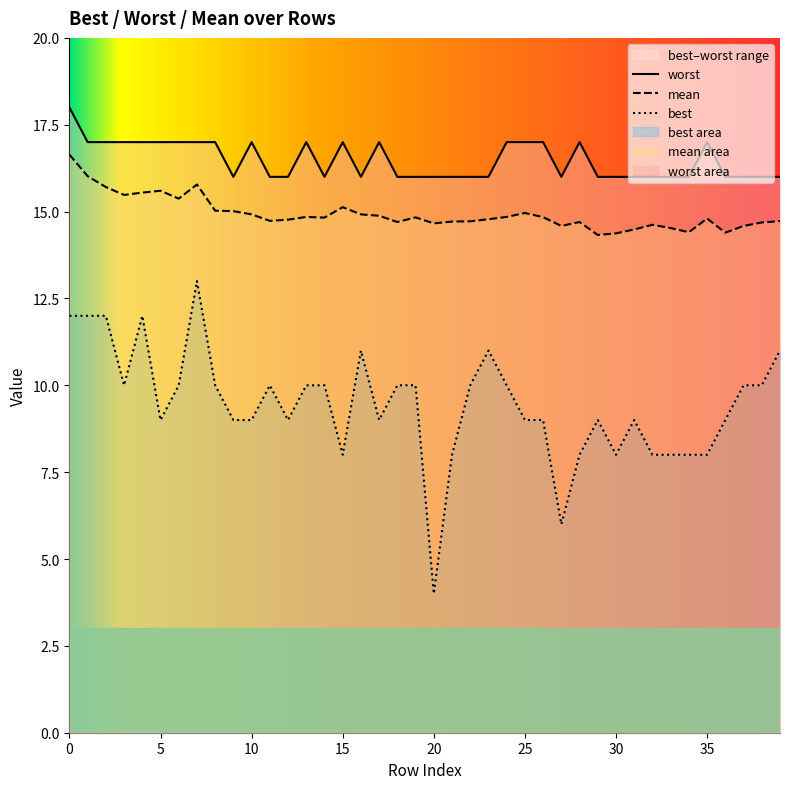

Is it true that best equals 9.0 at 5?

True